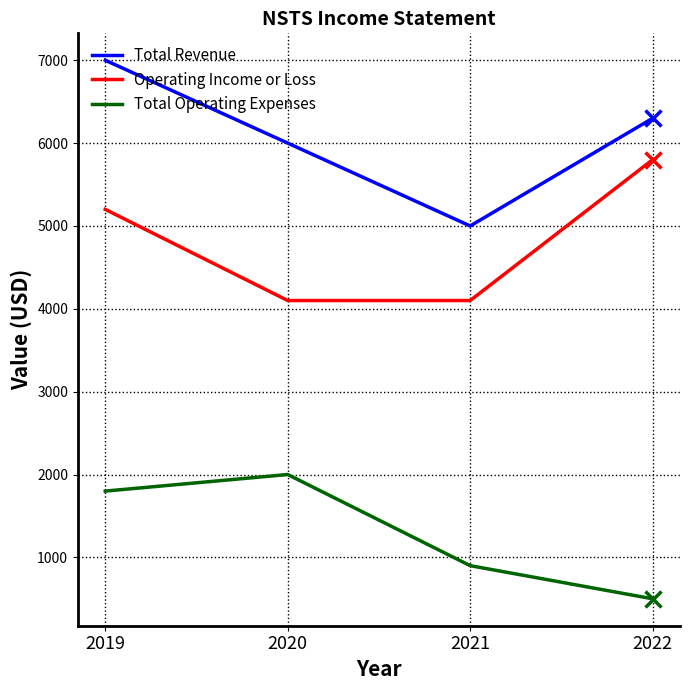

Which series has the largest total across all categories?

Total Revenue